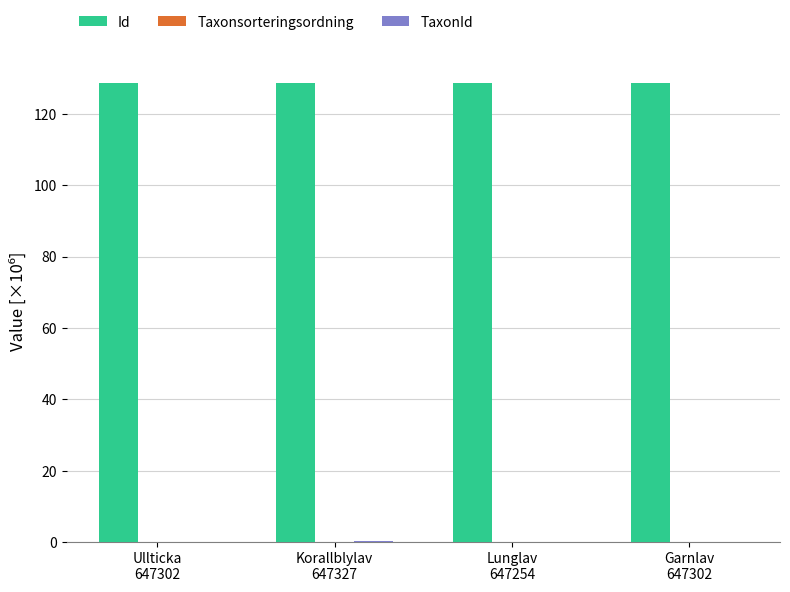

What is the sum of all Id values?

514.1